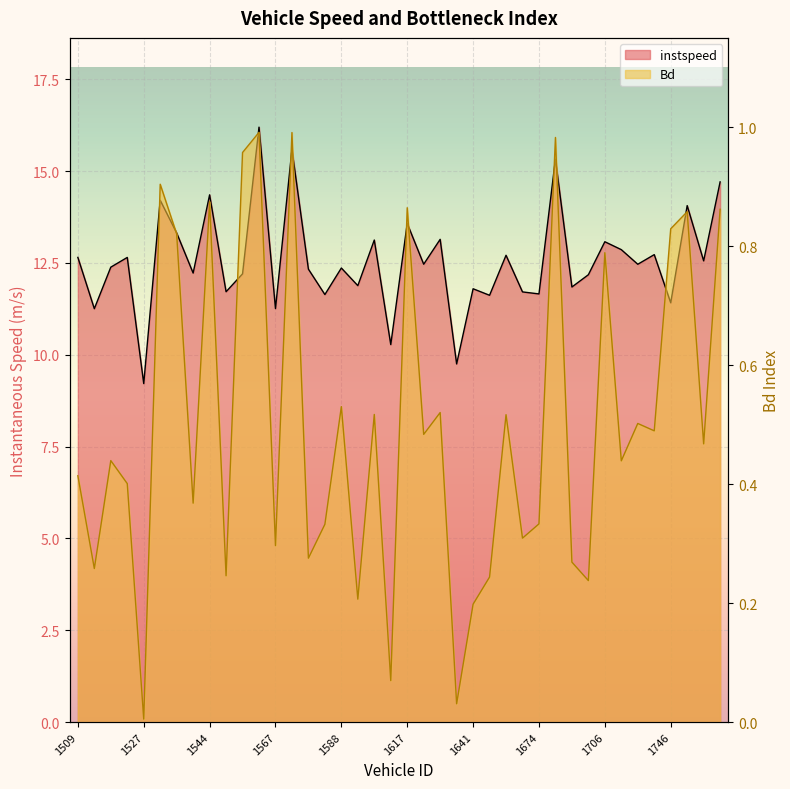

At which label does instspeed reach its minimum?

1527